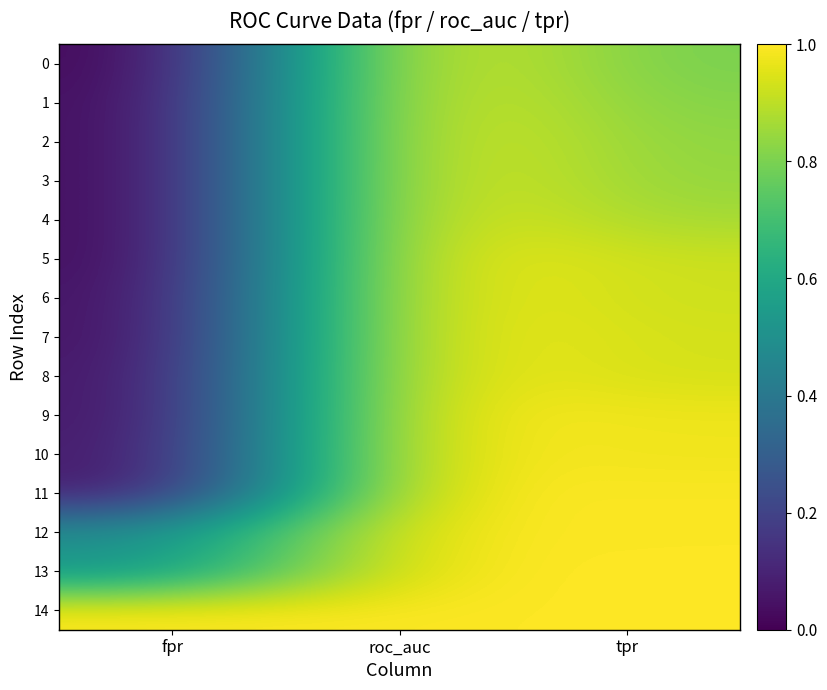

How many distinct data groups are displayed?

15